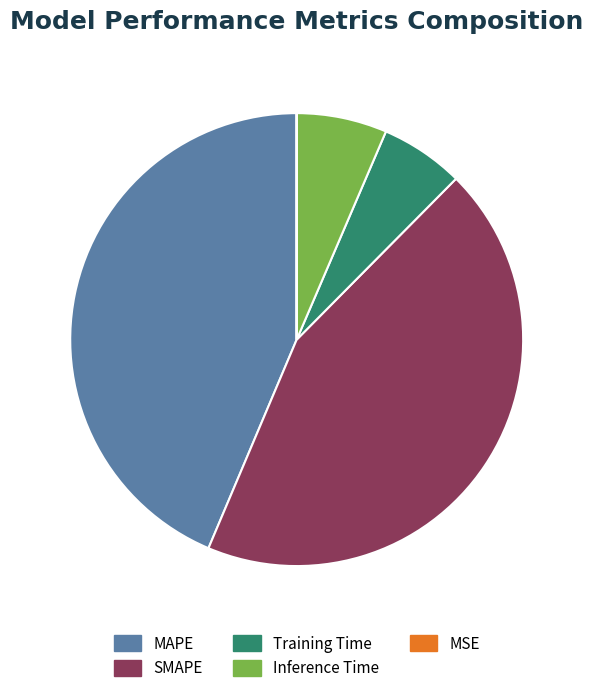

The Inference Time slice represents 6% of the pie. True or false?

True